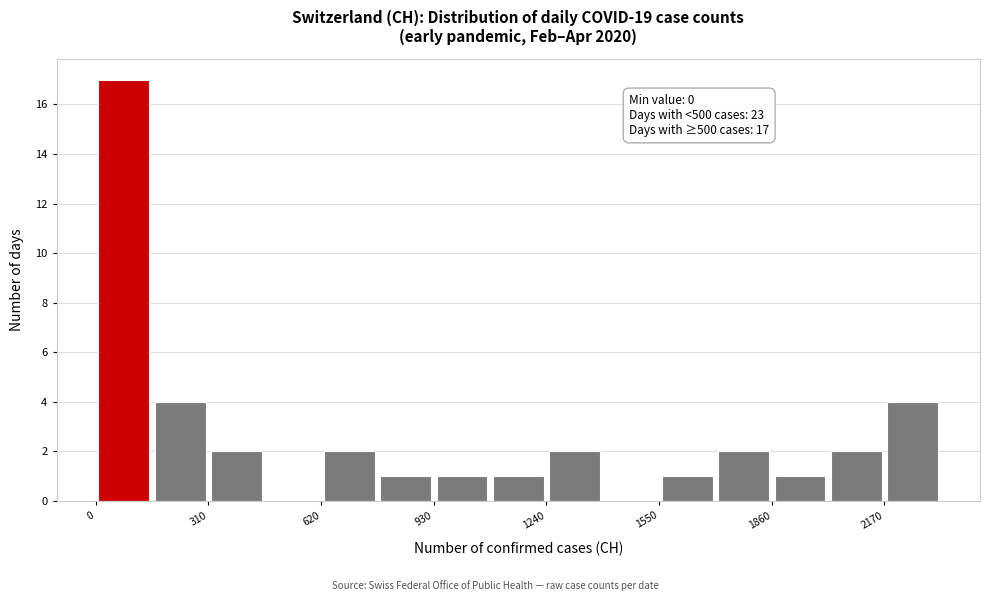

Read against the x-axis, roughly where is the centre of the tallest bar?

100